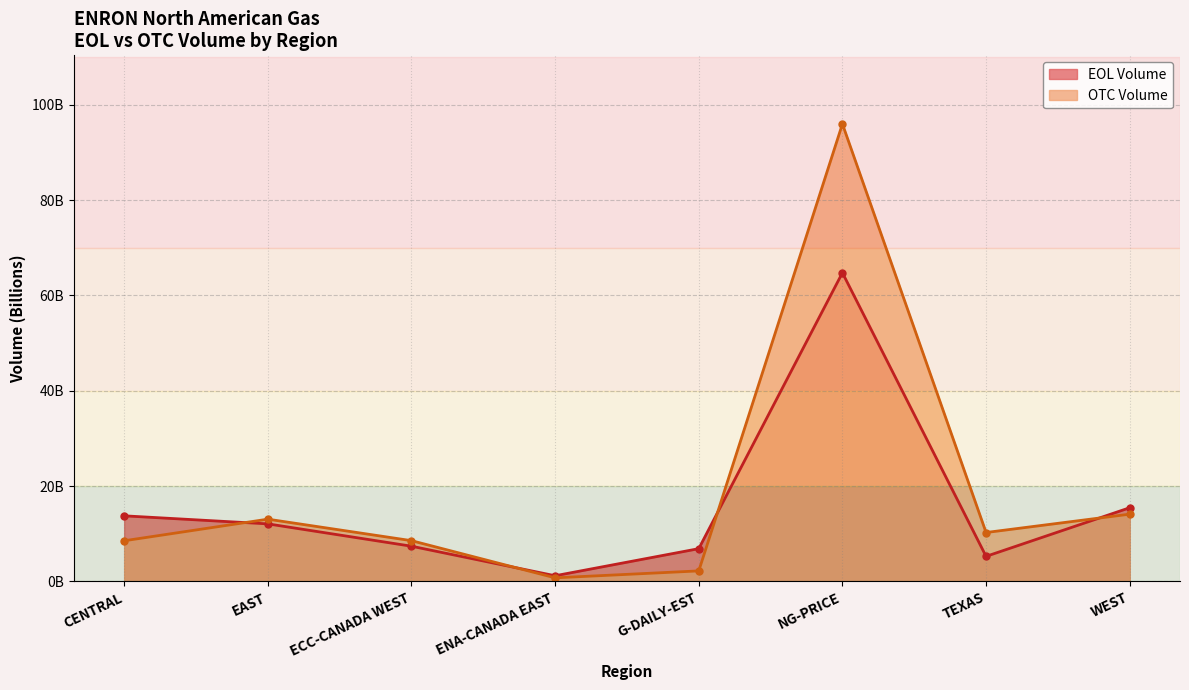

The OTC Volume series shows 96.0 at NG-PRICE. True or false?

True